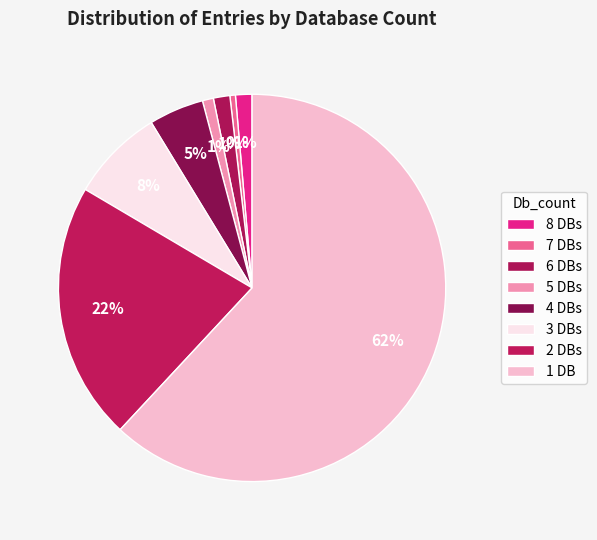

How many segments does this pie chart have?

8